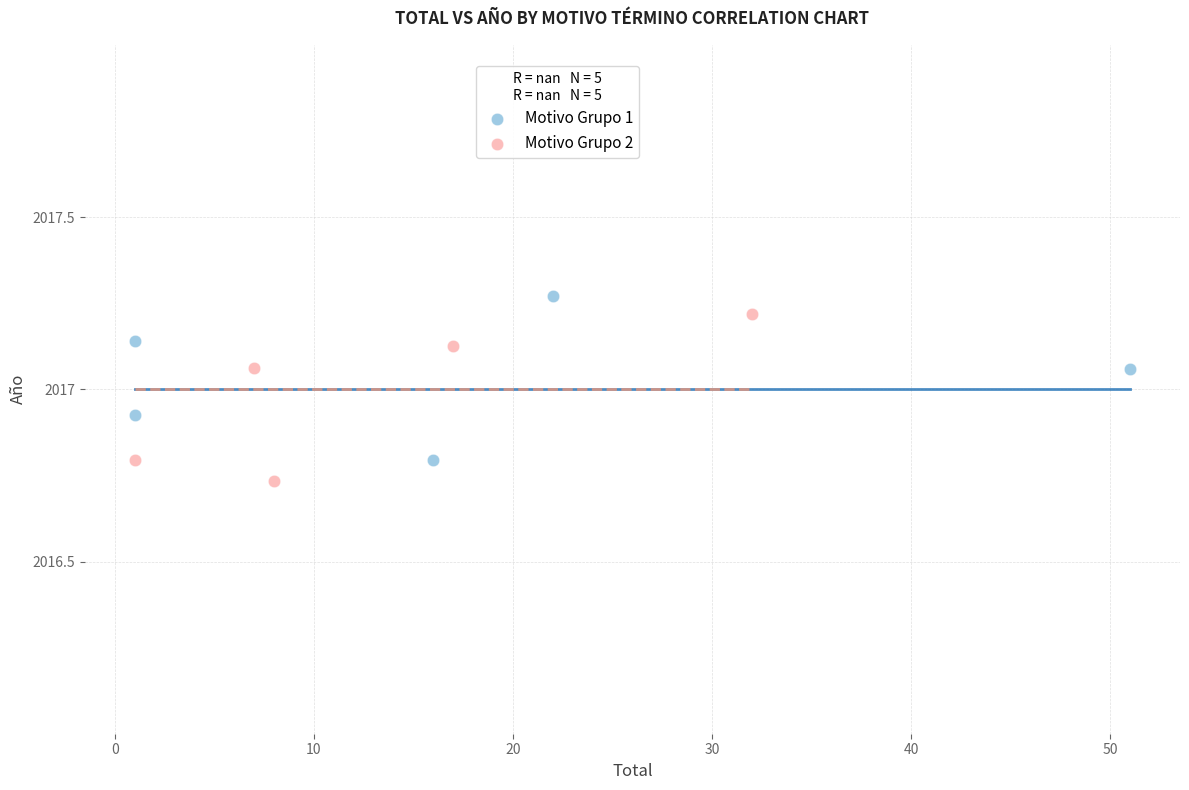

What are all the series names shown in the legend?

Motivo Grupo 1, Motivo Grupo 2